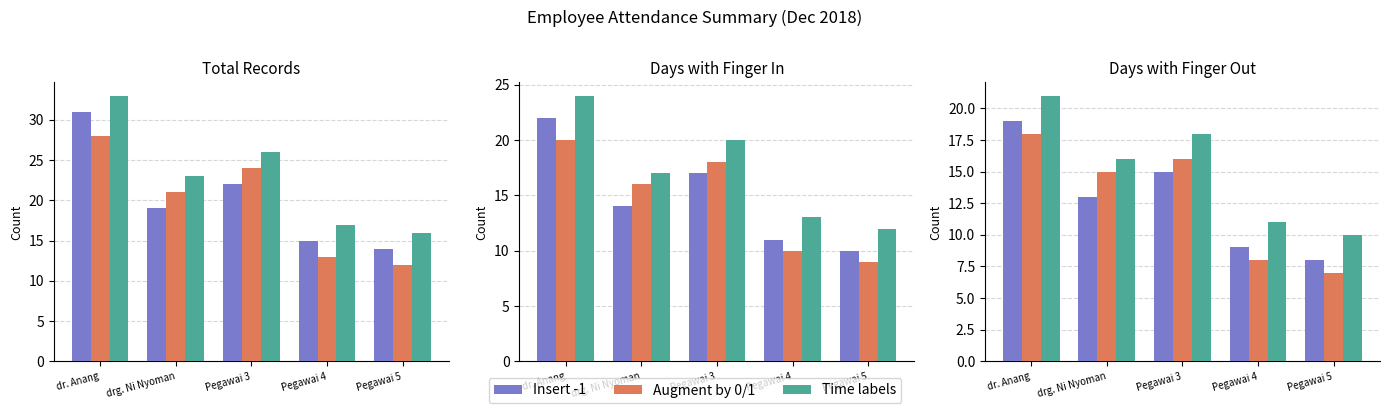

What is the label of the 4th bar from the left?

Pegawai 4